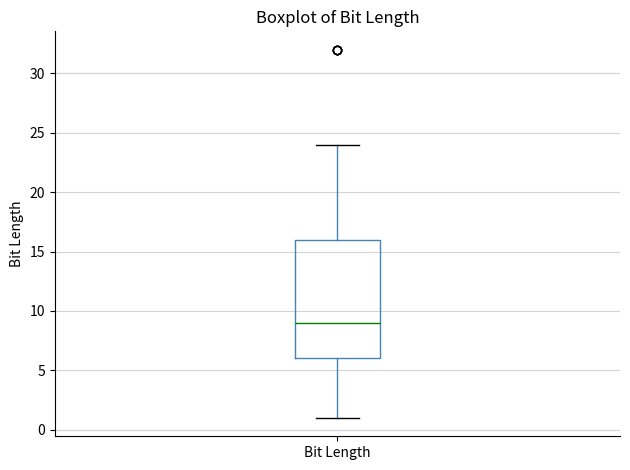

Transcribe this box plot: give where the median line is, the range the box spans, and where the two whiskers end, as read against the y-axis. The values are not printed on the chart, so give them approximately, as read against the axis.

median 9, box 6 to 16, whiskers 1 to 24